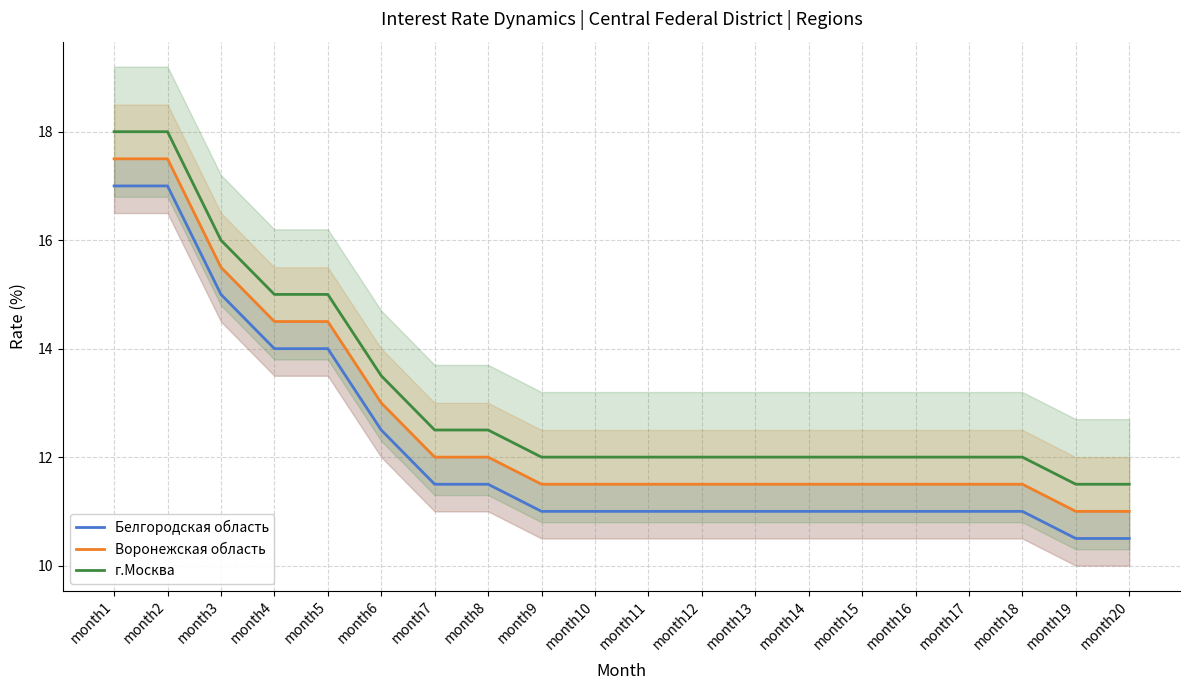

What is the value of the Воронежская область point at the 5th from the left?

14.5